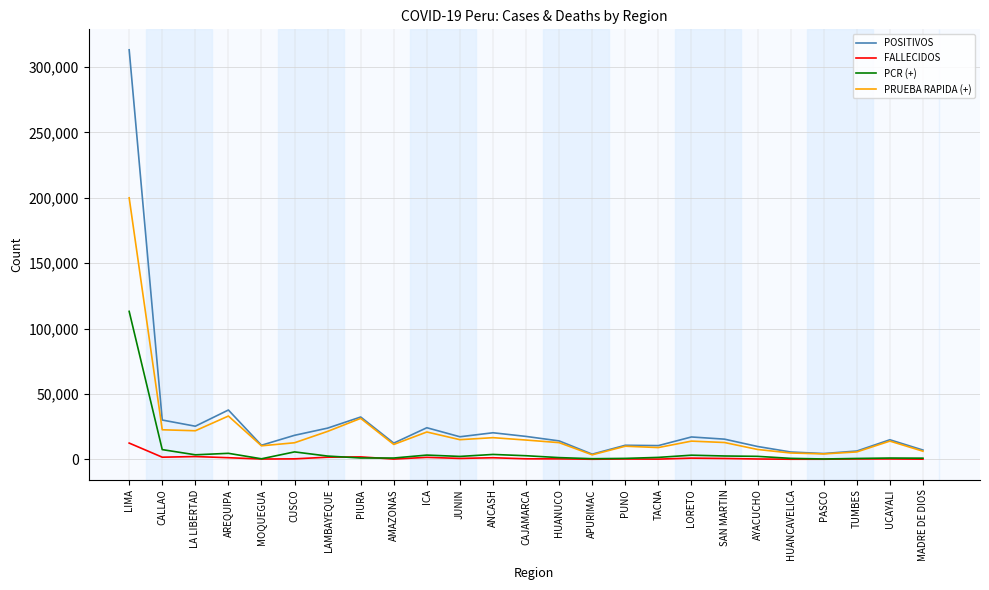

What is the sum of all POSITIVOS values?

703608